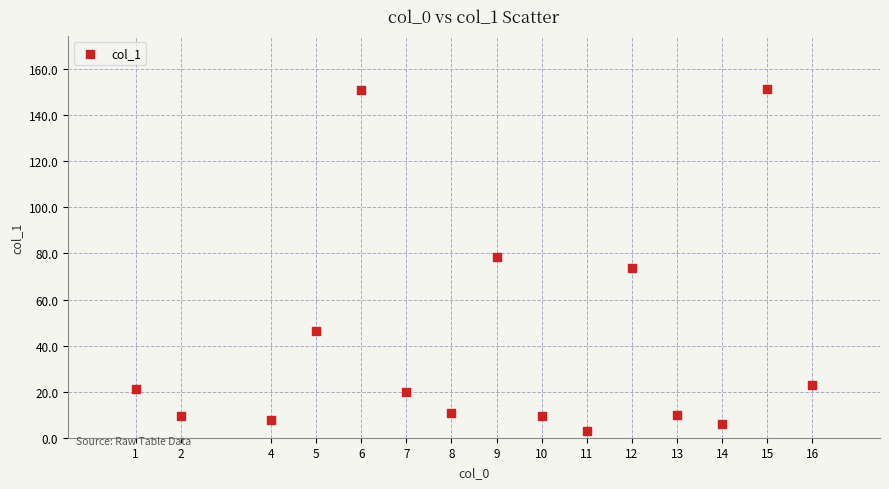

What is the range of Y values (max minus min)?

148.6